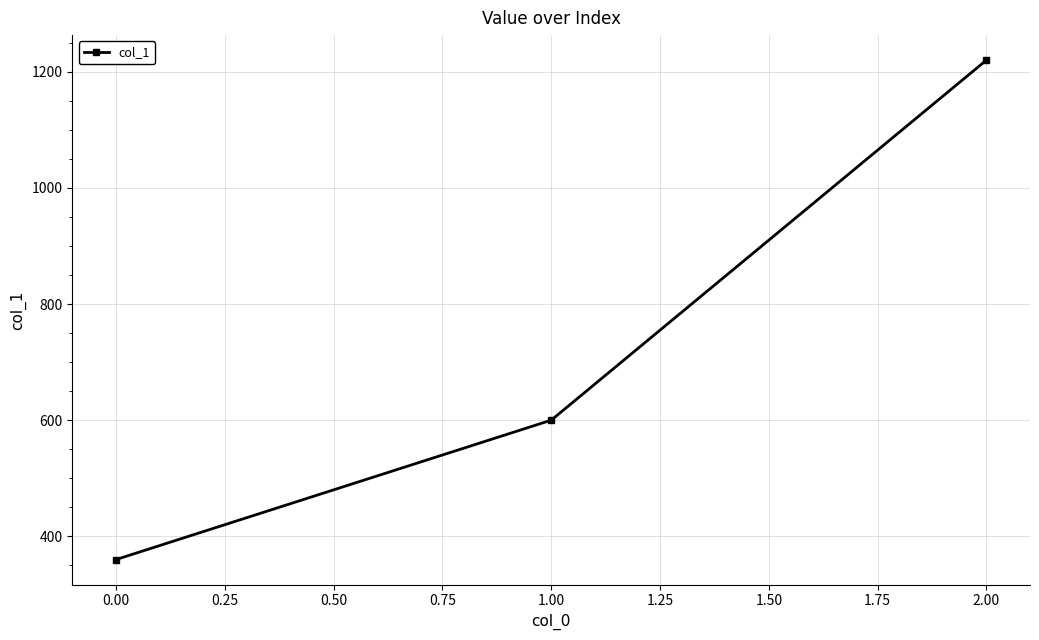

Which label corresponds to the largest value in the chart?

2.00